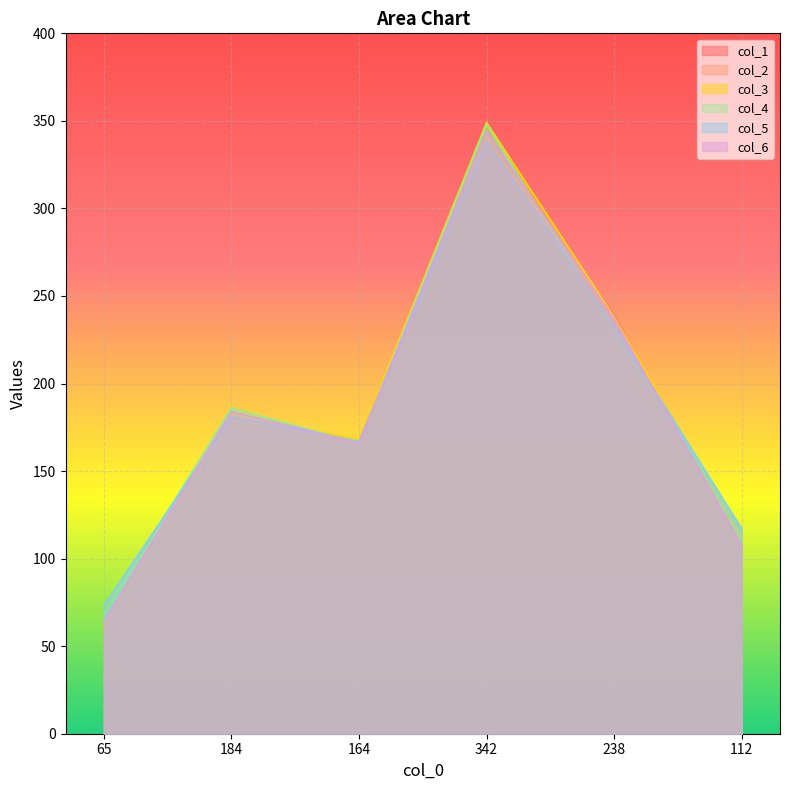

Rank the series at 65 from lowest to highest value.

col_1, col_3, col_2, col_6, col_4, col_5